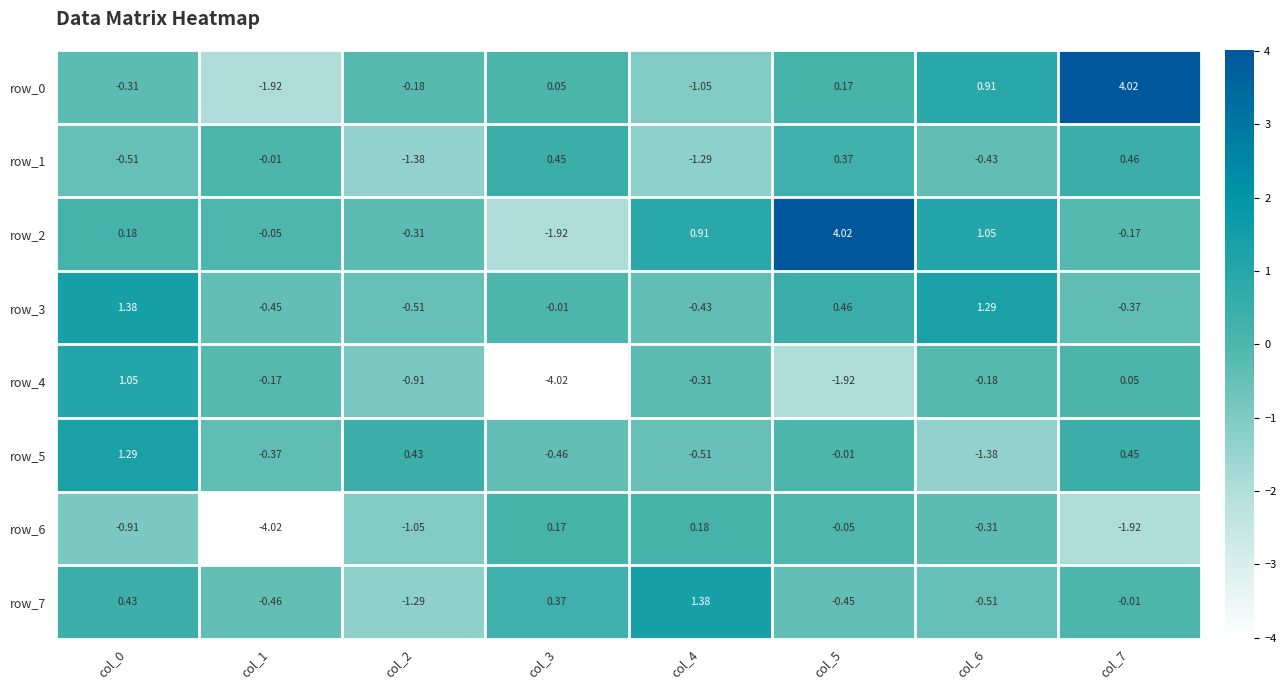

Count the number of data series in this chart.

8